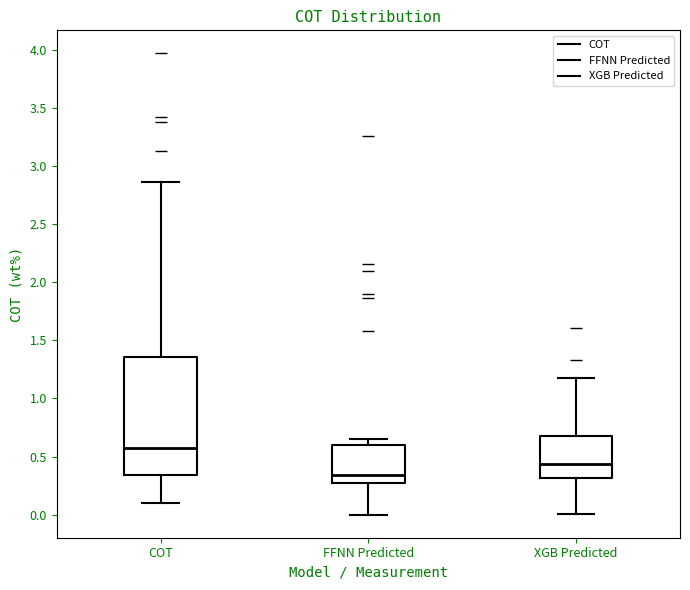

Which box has the highest median line?

COT